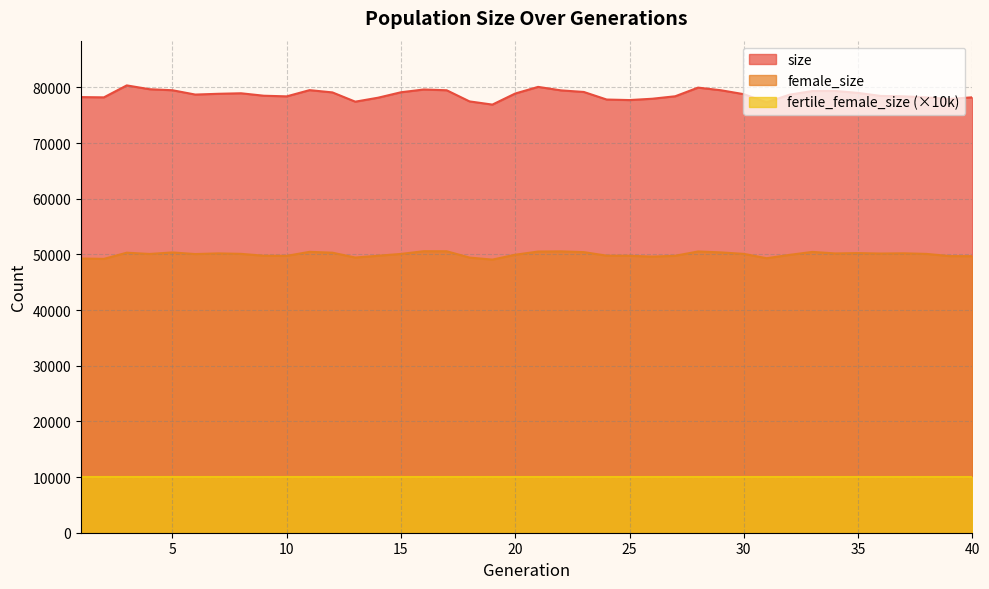

What value does the size series have at 19, to the nearest 10?

76920